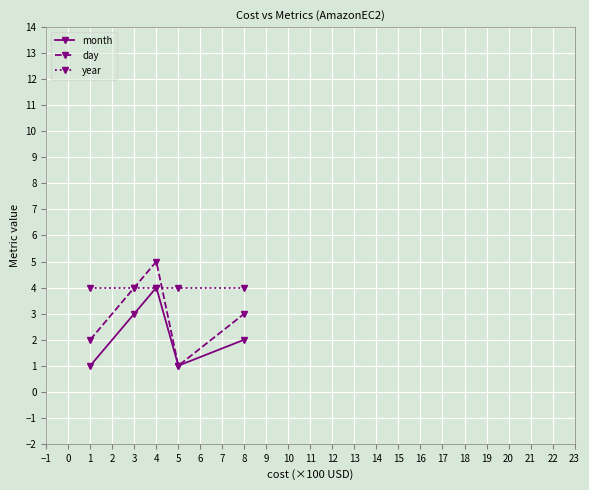

What is the spread (max minus min) of values at 1?

3